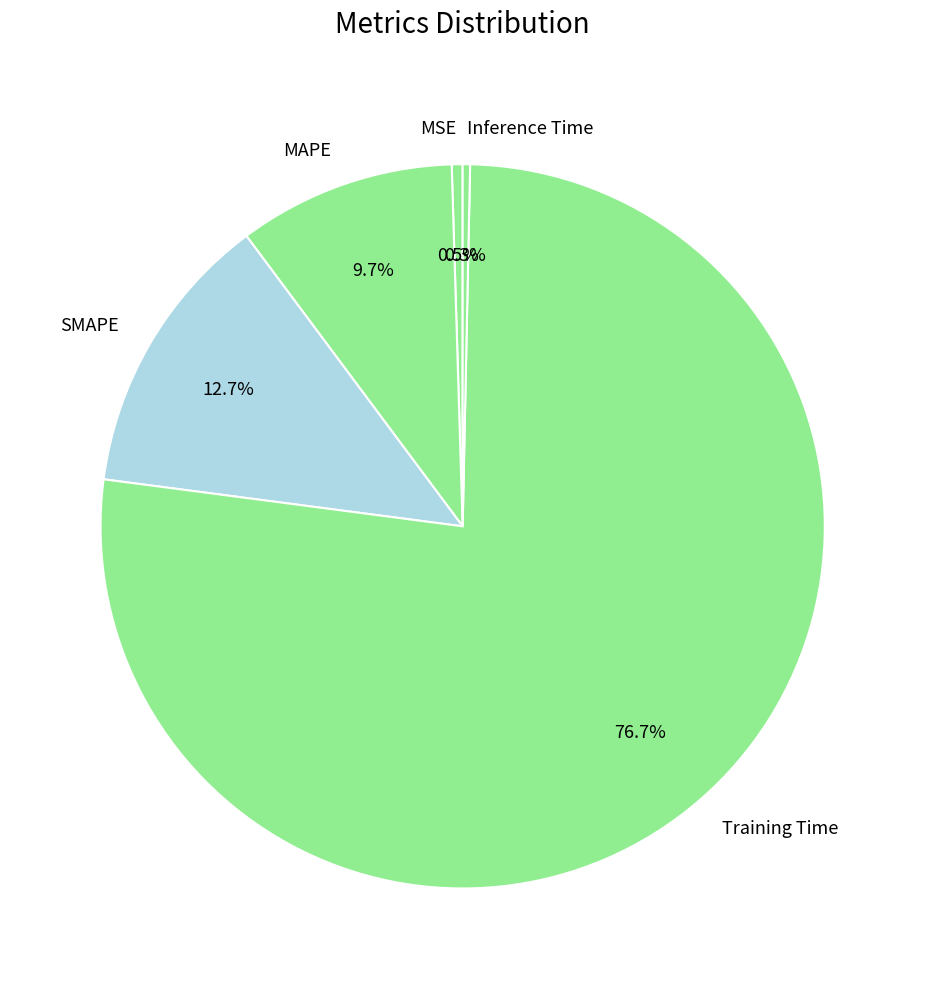

To the nearest percent, what percentage of the pie is Training Time?

77%